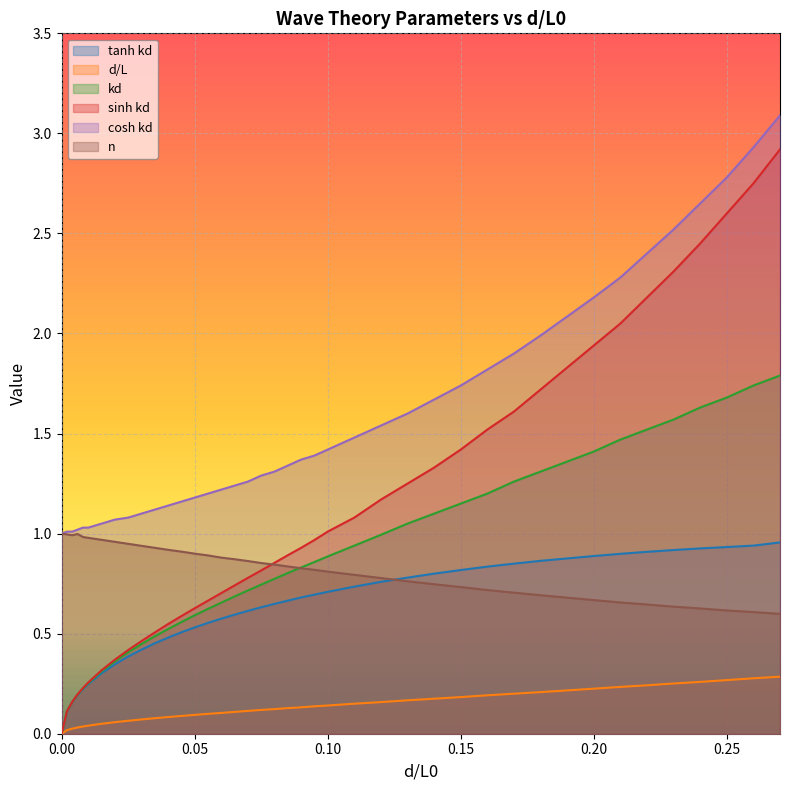

List the series in order of their peak value, lowest first.

d/L, tanh kd, n, kd, sinh kd, cosh kd